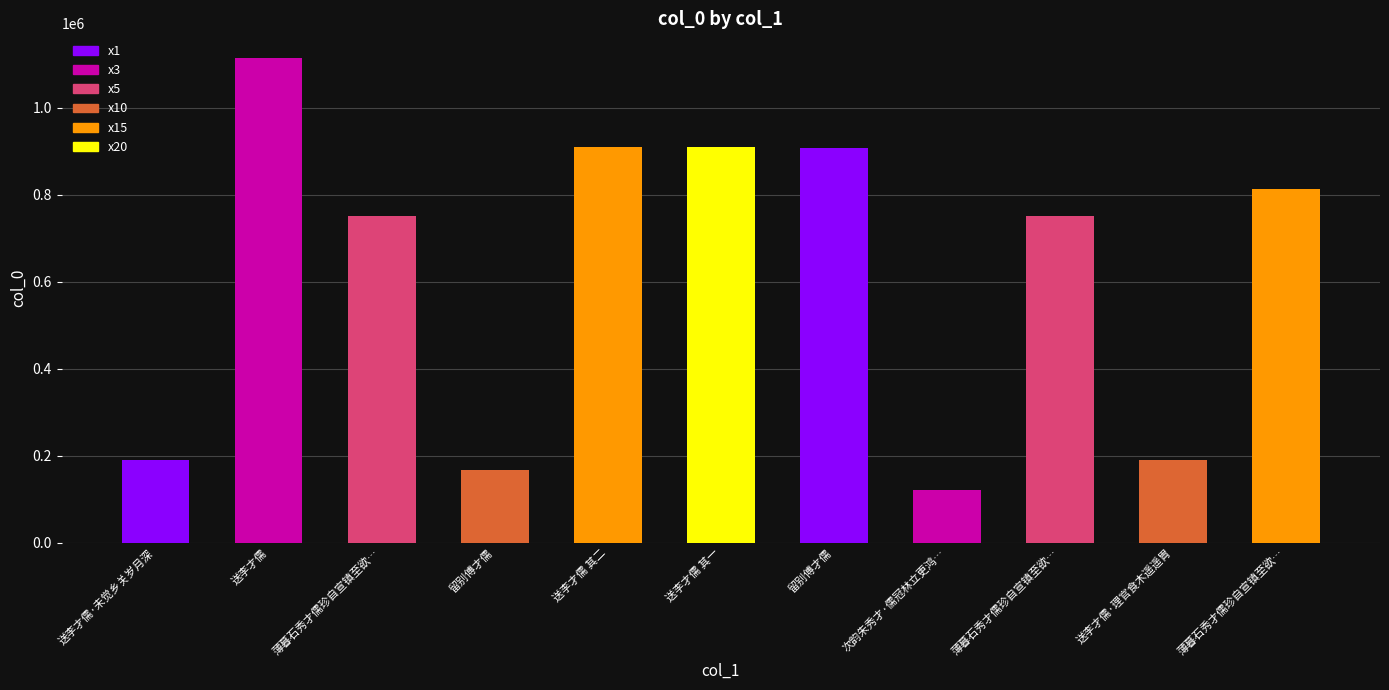

What value does the data have at 送李才儒 其一, to the nearest 50?

910400